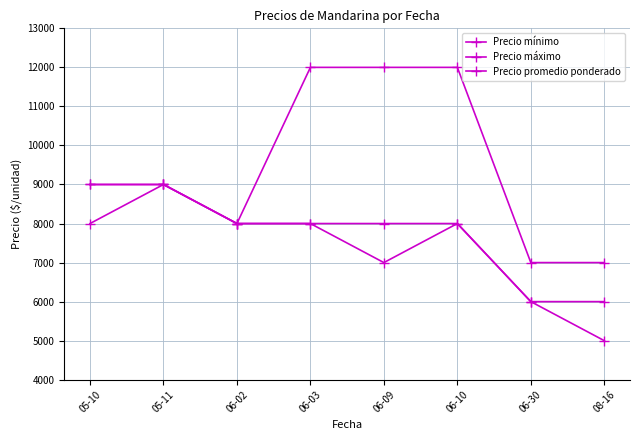

What position from the left is 06-03?

4